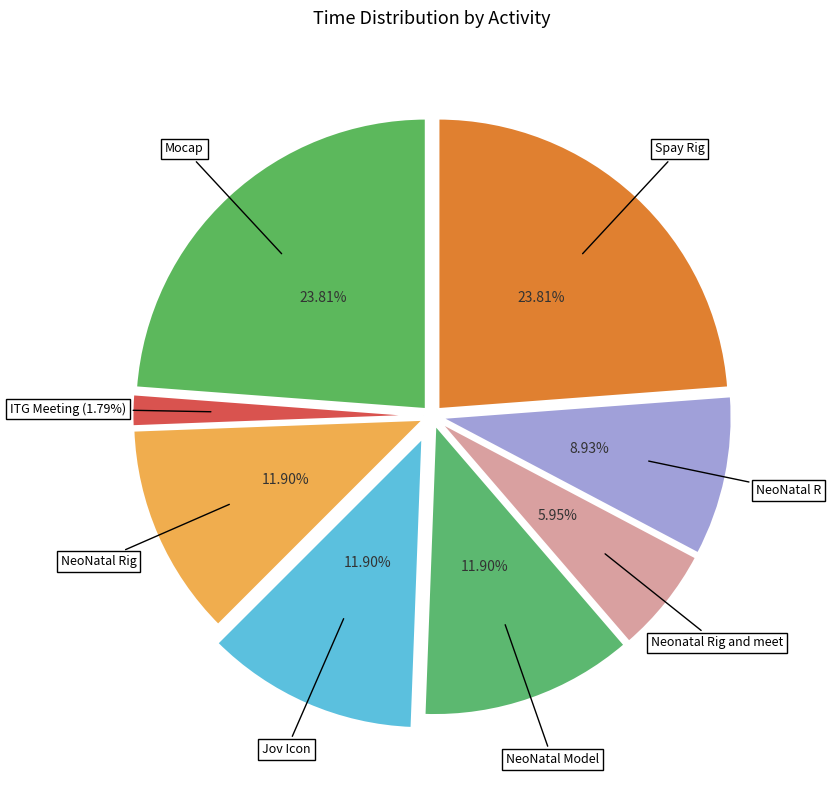

What is the smallest slice in the pie chart?

ITG Meeting